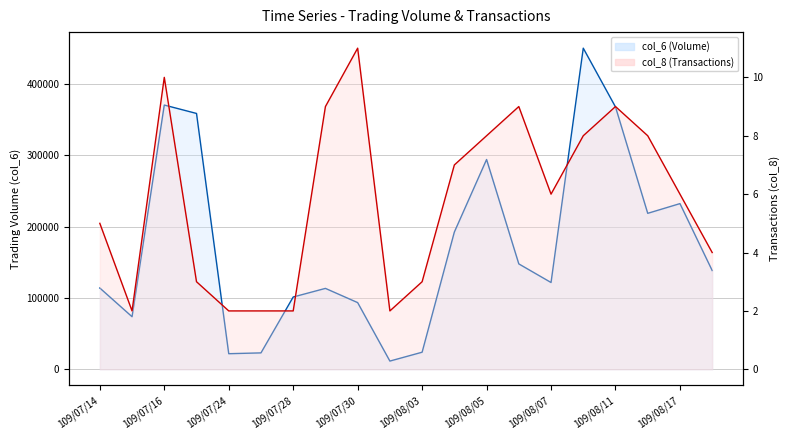

True or false: col_8 has a value of 8 at 109/08/14.

True